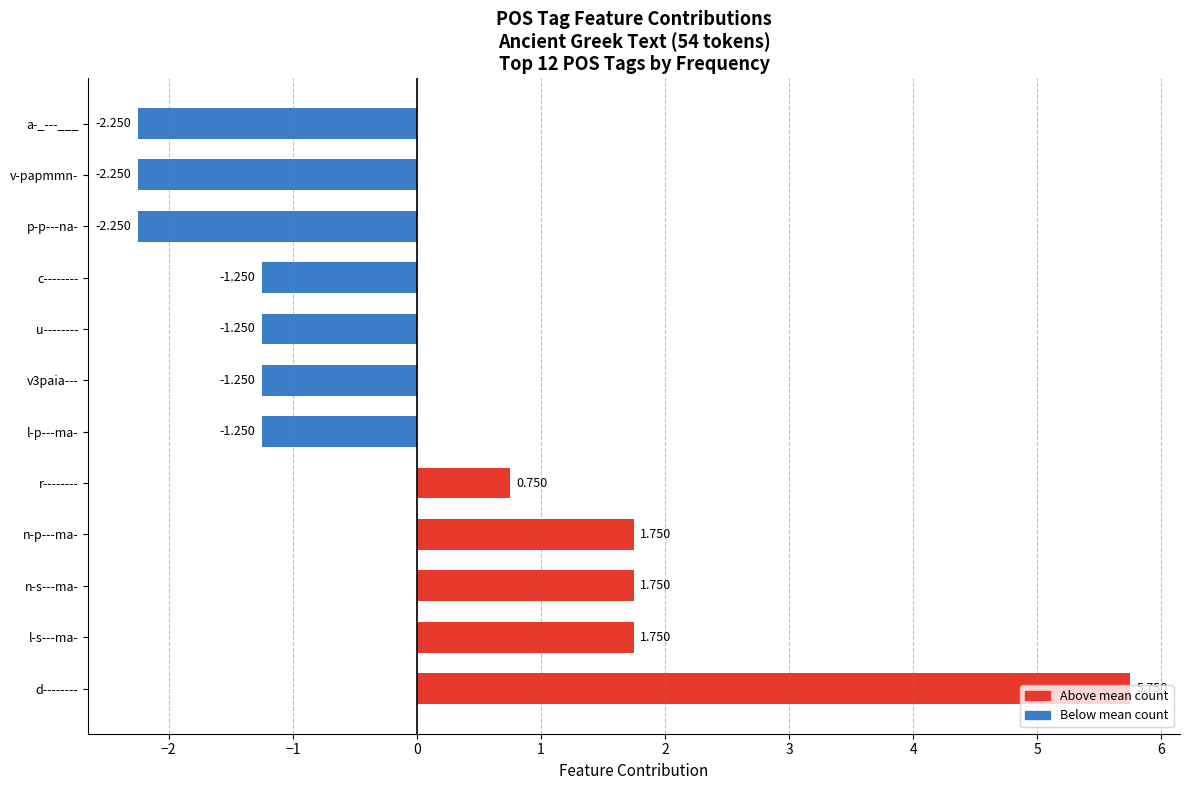

Where is the data nearest to the value 1?

r--------